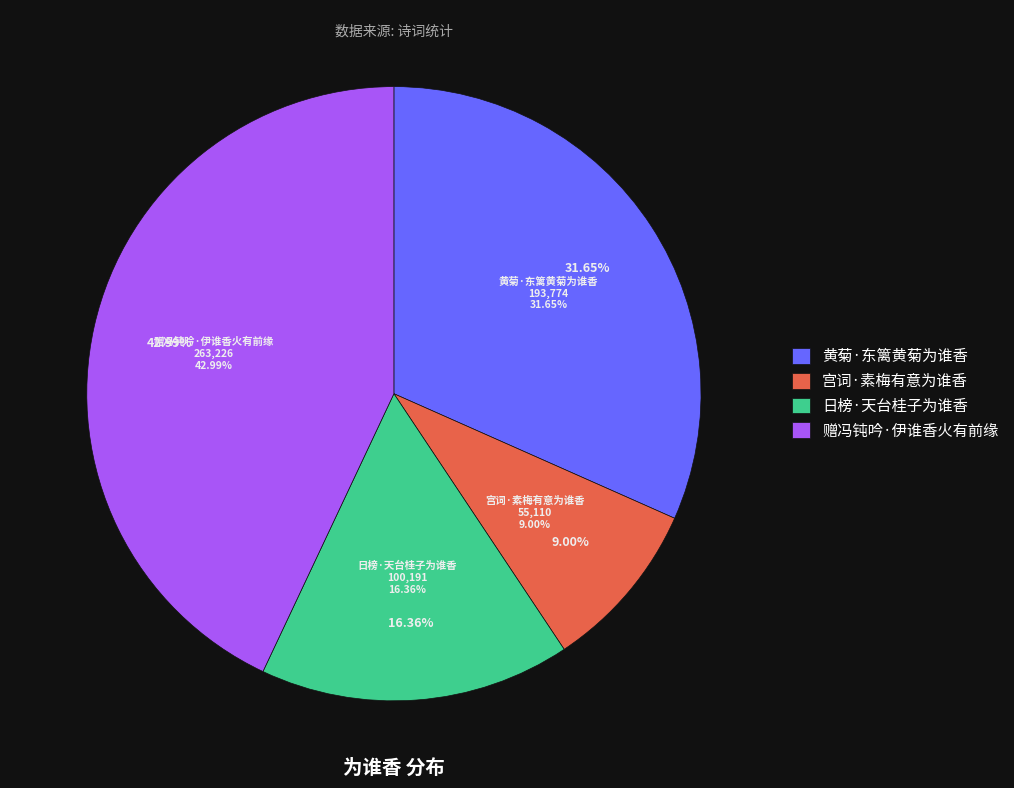

What is the change in value from 宫词·素梅有意为谁香 to 赠冯钝吟·伊谁香火有前缘?

+208116